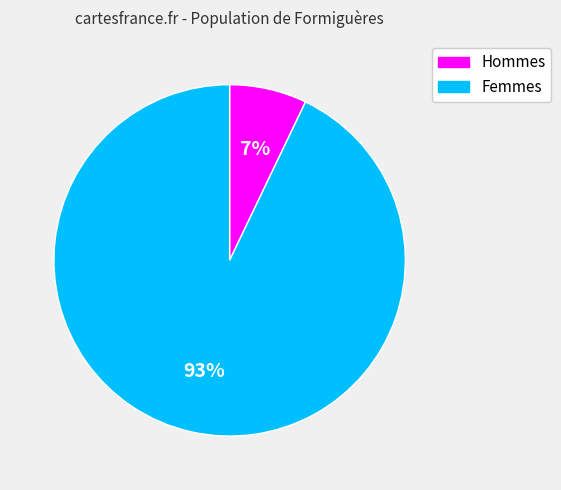

To the nearest percent, what is the average slice percentage?

50%